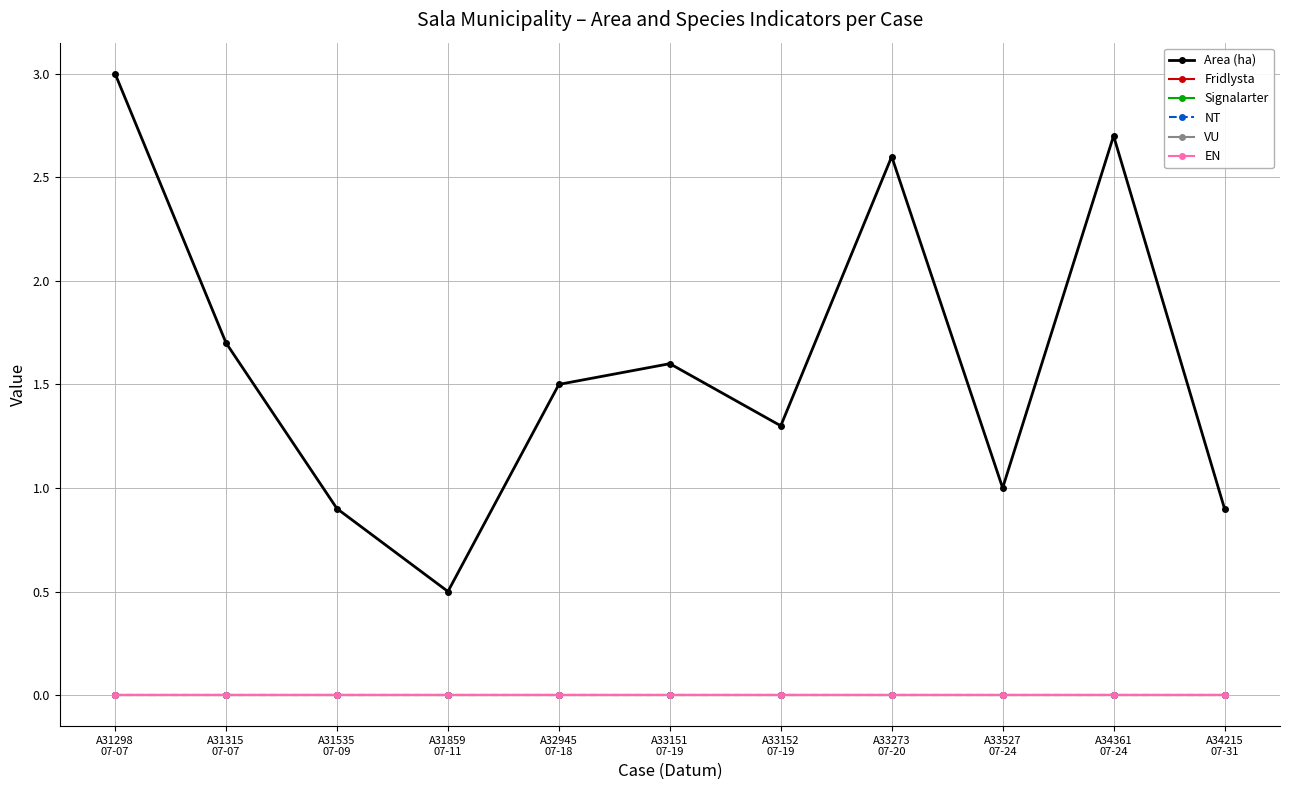

Reading right to left, what are all the values shown in this chart?

Area (ha): A34215
07-31=0.9	A34361
07-24=2.7	A33527
07-24=1.0	A33273
07-20=2.6	A33152
07-19=1.3	A33151
07-19=1.6	A32945
07-18=1.5	A31859
07-11=0.5	A31535
07-09=0.9	A31315
07-07=1.7	A31298
07-07=3.0
Fridlysta: A34215
07-31=0.0	A34361
07-24=0.0	A33527
07-24=0.0	A33273
07-20=0.0	A33152
07-19=0.0	A33151
07-19=0.0	A32945
07-18=0.0	A31859
07-11=0.0	A31535
07-09=0.0	A31315
07-07=0.0	A31298
07-07=0.0
Signalarter: A34215
07-31=0.0	A34361
07-24=0.0	A33527
07-24=0.0	A33273
07-20=0.0	A33152
07-19=0.0	A33151
07-19=0.0	A32945
07-18=0.0	A31859
07-11=0.0	A31535
07-09=0.0	A31315
07-07=0.0	A31298
07-07=0.0
NT: A34215
07-31=0.0	A34361
07-24=0.0	A33527
07-24=0.0	A33273
07-20=0.0	A33152
07-19=0.0	A33151
07-19=0.0	A32945
07-18=0.0	A31859
07-11=0.0	A31535
07-09=0.0	A31315
07-07=0.0	A31298
07-07=0.0
VU: A34215
07-31=0.0	A34361
07-24=0.0	A33527
07-24=0.0	A33273
07-20=0.0	A33152
07-19=0.0	A33151
07-19=0.0	A32945
07-18=0.0	A31859
07-11=0.0	A31535
07-09=0.0	A31315
07-07=0.0	A31298
07-07=0.0
EN: A34215
07-31=0.0	A34361
07-24=0.0	A33527
07-24=0.0	A33273
07-20=0.0	A33152
07-19=0.0	A33151
07-19=0.0	A32945
07-18=0.0	A31859
07-11=0.0	A31535
07-09=0.0	A31315
07-07=0.0	A31298
07-07=0.0